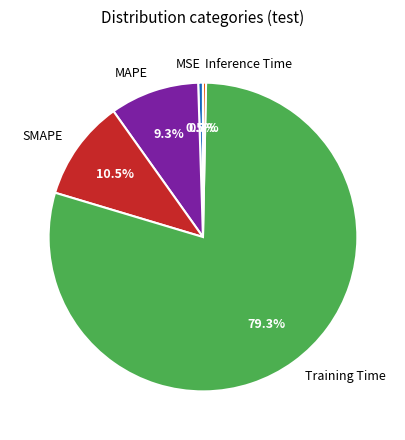

To the nearest percent, what is the average slice percentage?

20%